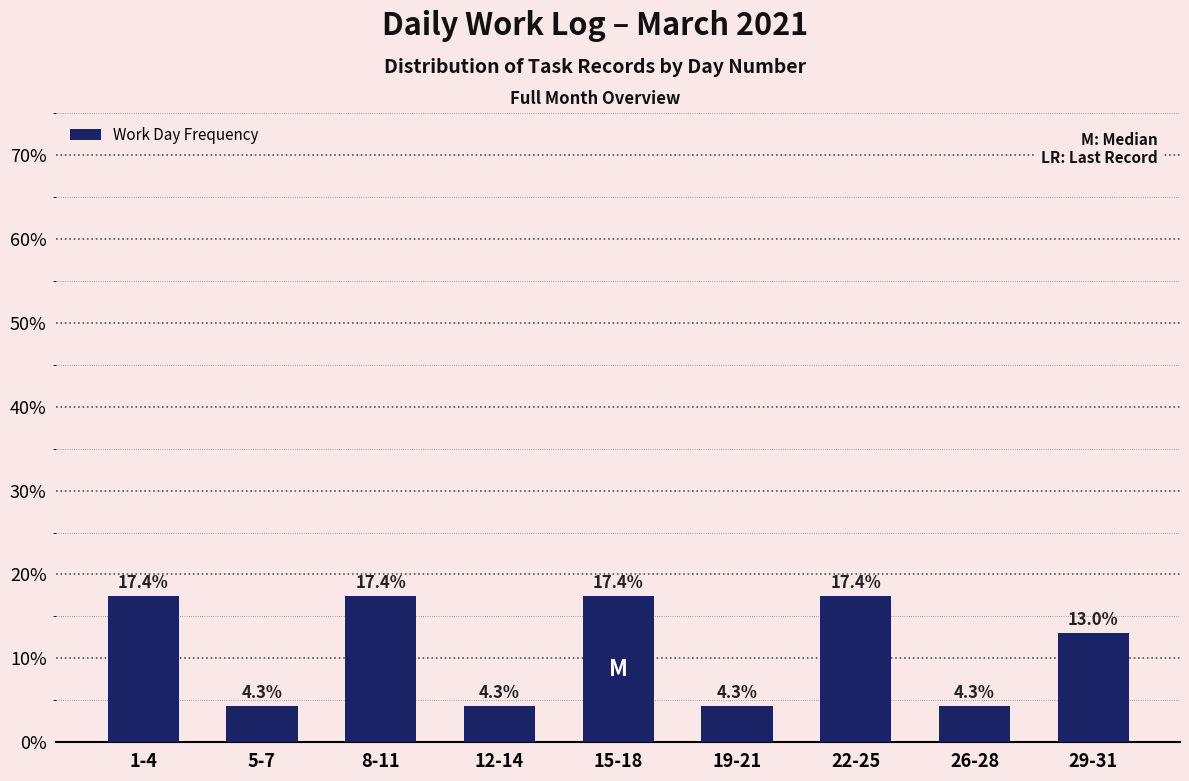

Reading left to right, what are all the values shown in this chart?

17.4	4.3	17.4	4.3	17.4	4.3	17.4	4.3	13.0